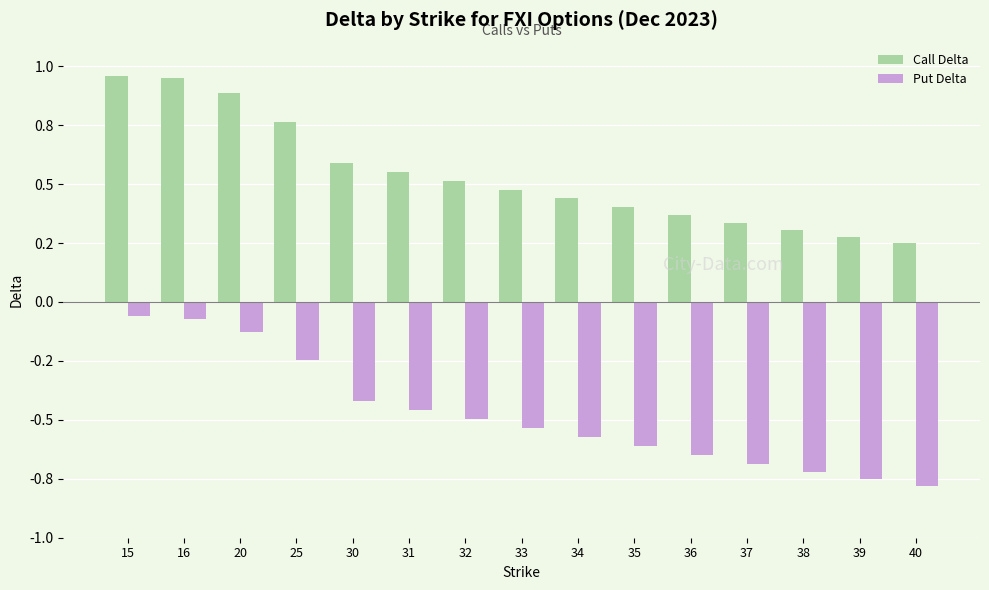

Are the bars grouped side by side (vs. stacked)?

Yes